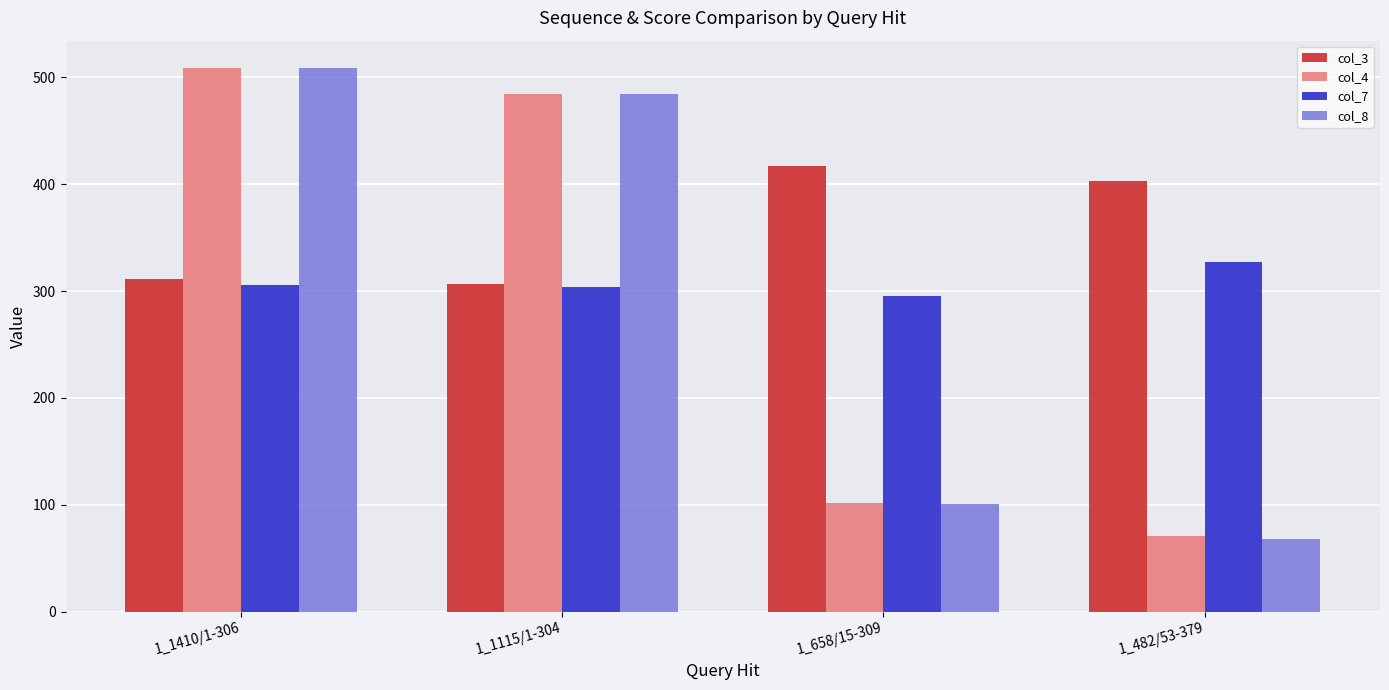

List the labels in order of col_8 value, largest first.

1_1410/1-306, 1_1115/1-304, 1_658/15-309, 1_482/53-379